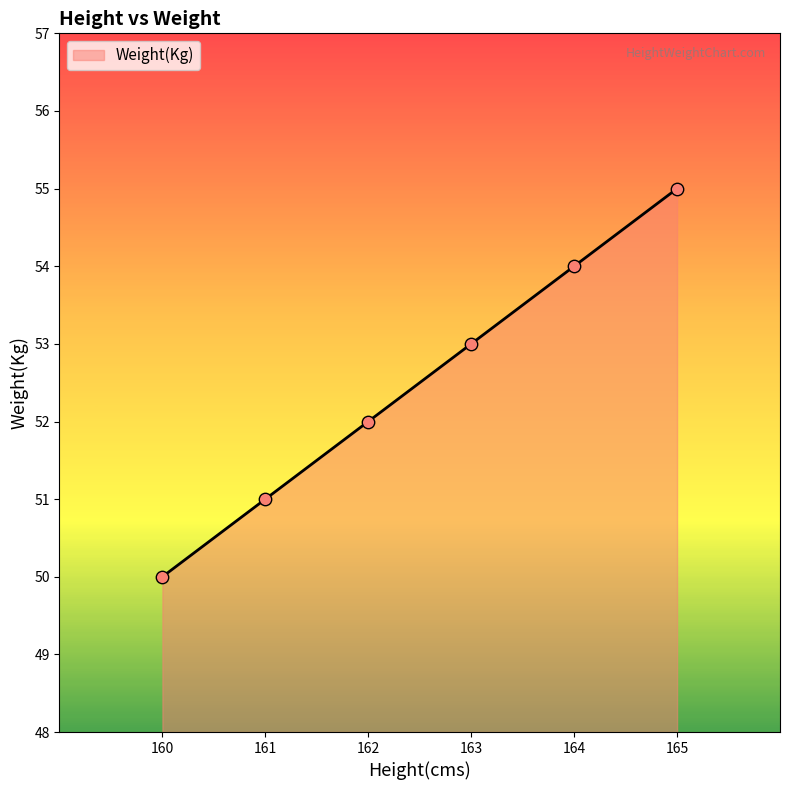

What is the change in value from 162 to 163?

+1